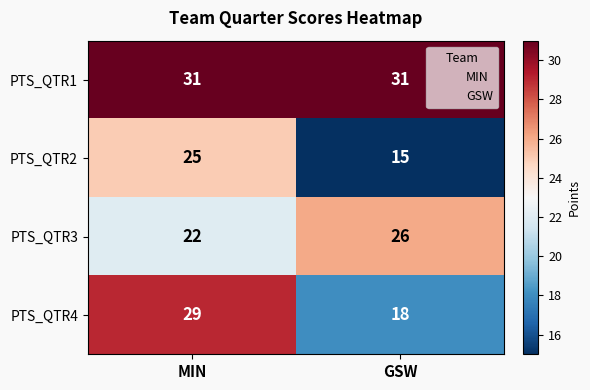

Which series has the largest total across all categories?

PTS_QTR1